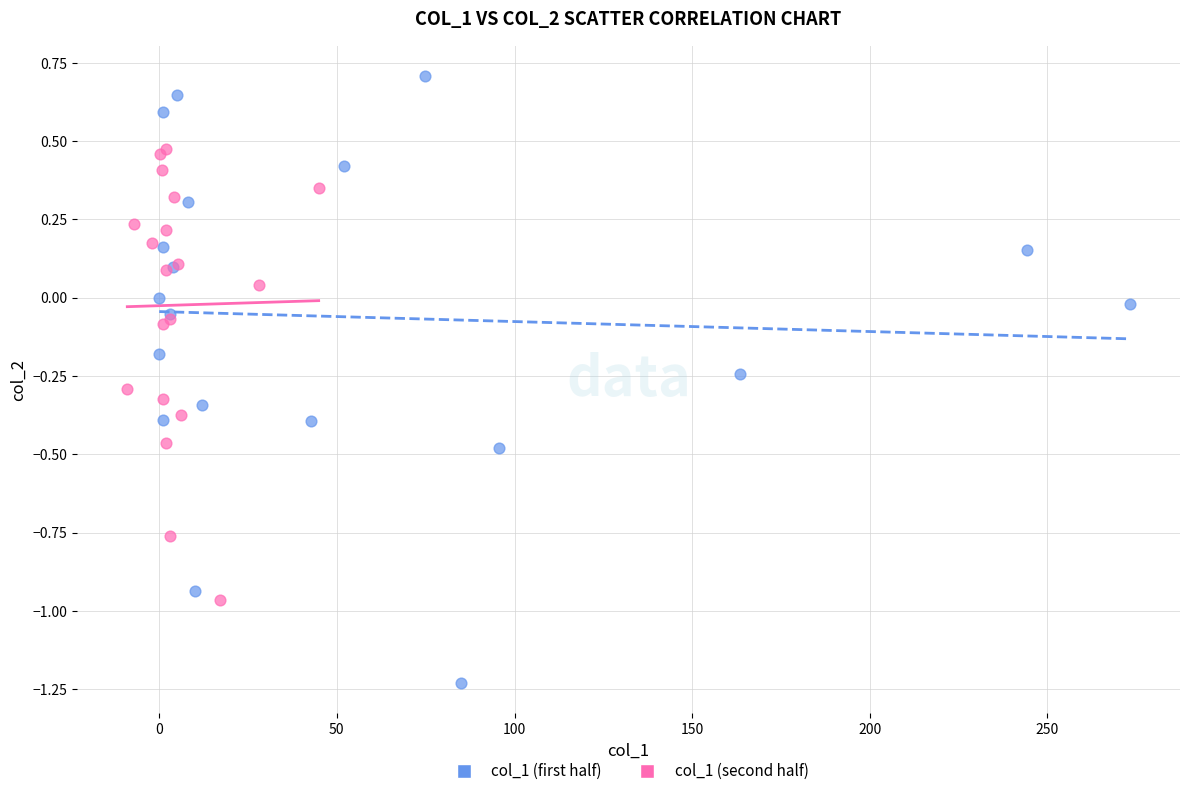

Which series reaches the maximum Y coordinate?

col_1 (first half)